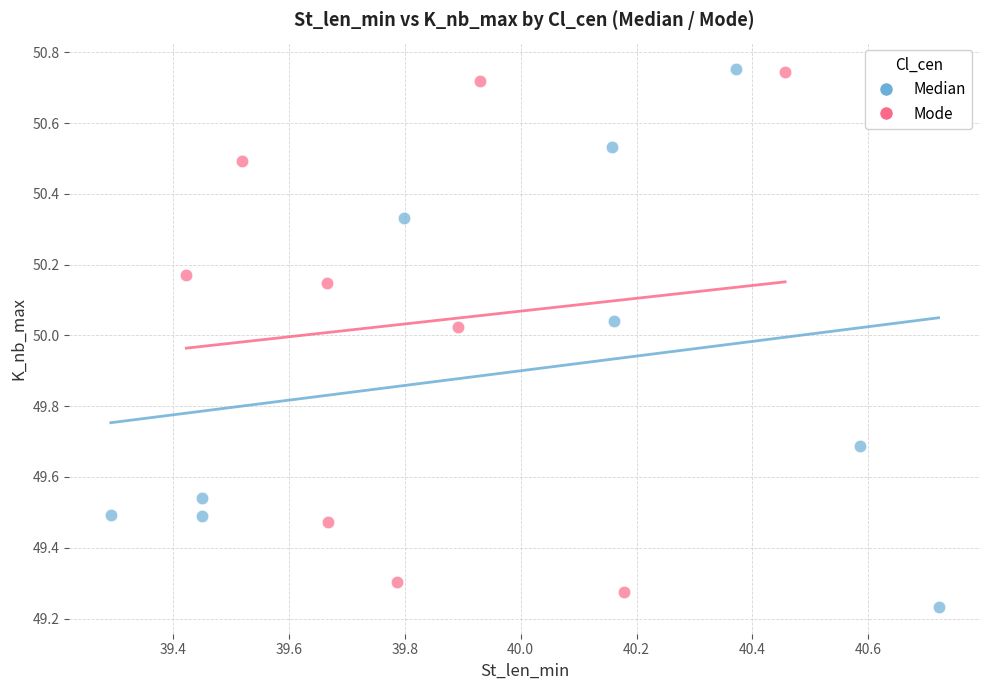

Which series contains the lowest Y value?

Median